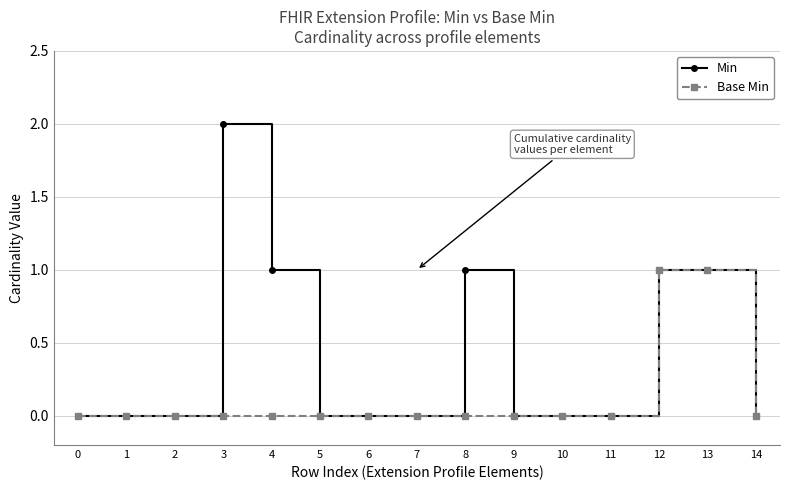

Rank the series at 3 from highest to lowest value.

Min, Base Min